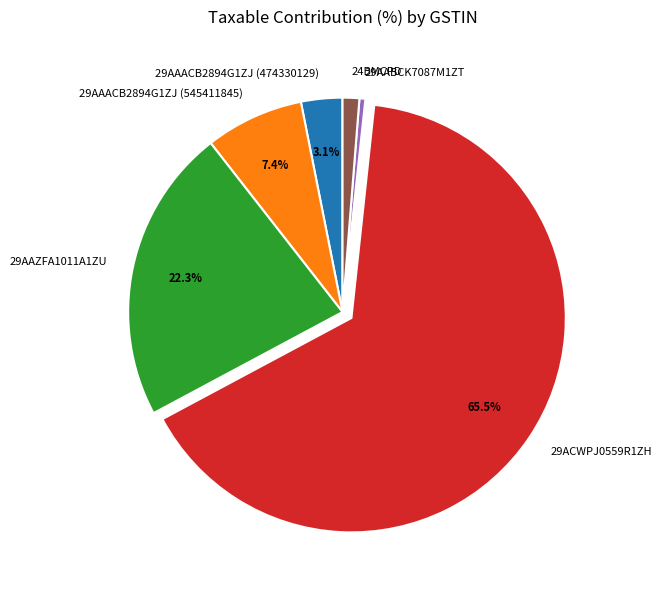

Count the number of slices in the pie.

6